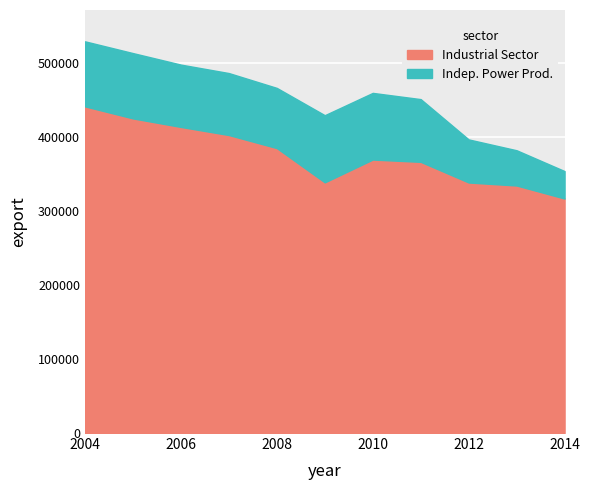

What is the value of the 1st point from the left?

441978